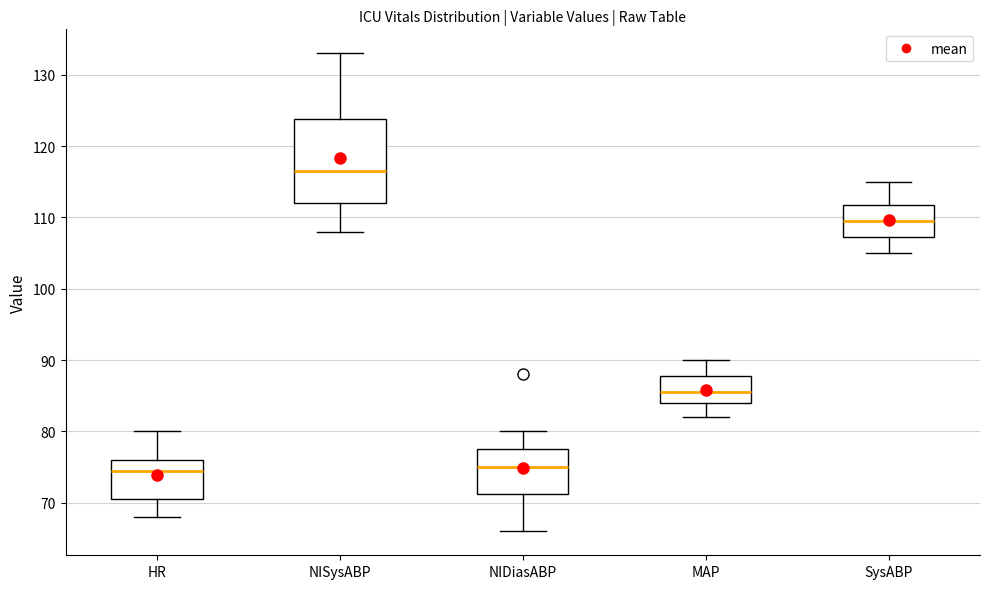

Reading left to right, transcribe this box plot: for each box, give where its median line is, the range the box spans, and where its two whiskers end, as read against the y-axis. The values are not printed on the chart, so give them approximately, as read against the axis.

HR: median 75, box 71 to 76, whiskers 68 to 80
NISysABP: median 117, box 112 to 124, whiskers 108 to 133
NIDiasABP: median 75, box 71 to 78, whiskers 66 to 80
MAP: median 86, box 84 to 88, whiskers 82 to 90
SysABP: median 110, box 107 to 112, whiskers 105 to 115